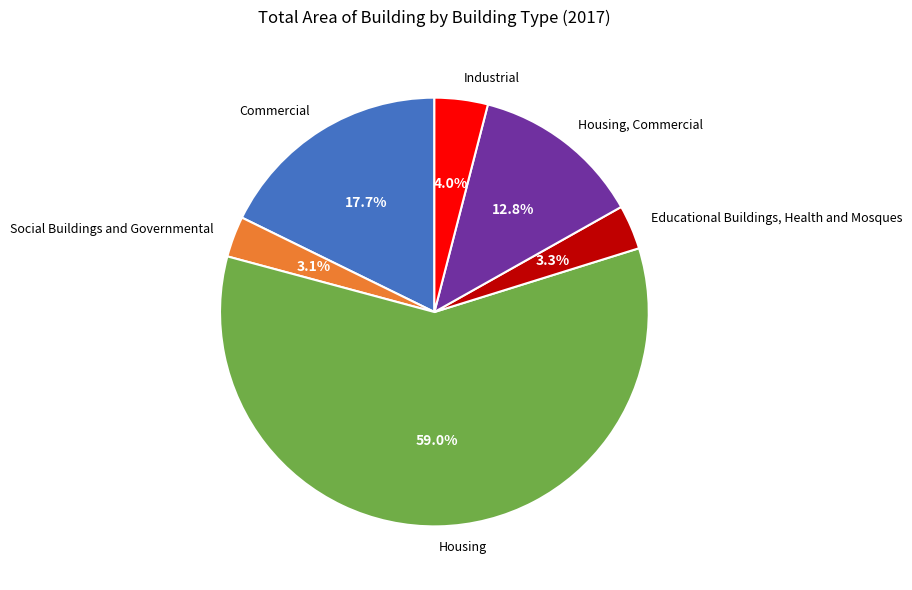

Does Commercial account for over 50% of the chart?

No